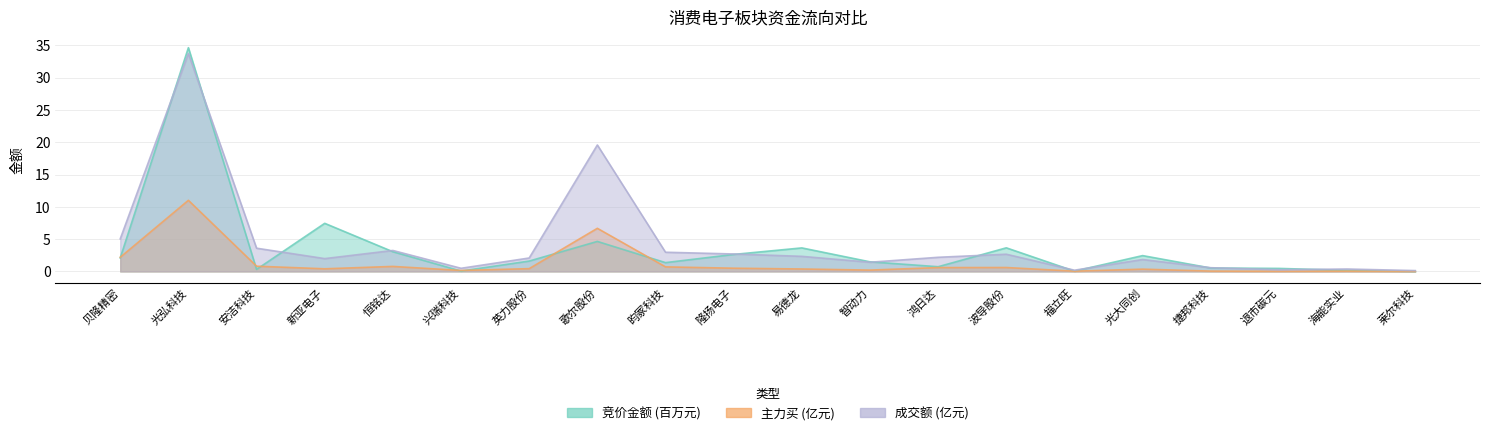

What is the sum of all 成交额 values?

87.3